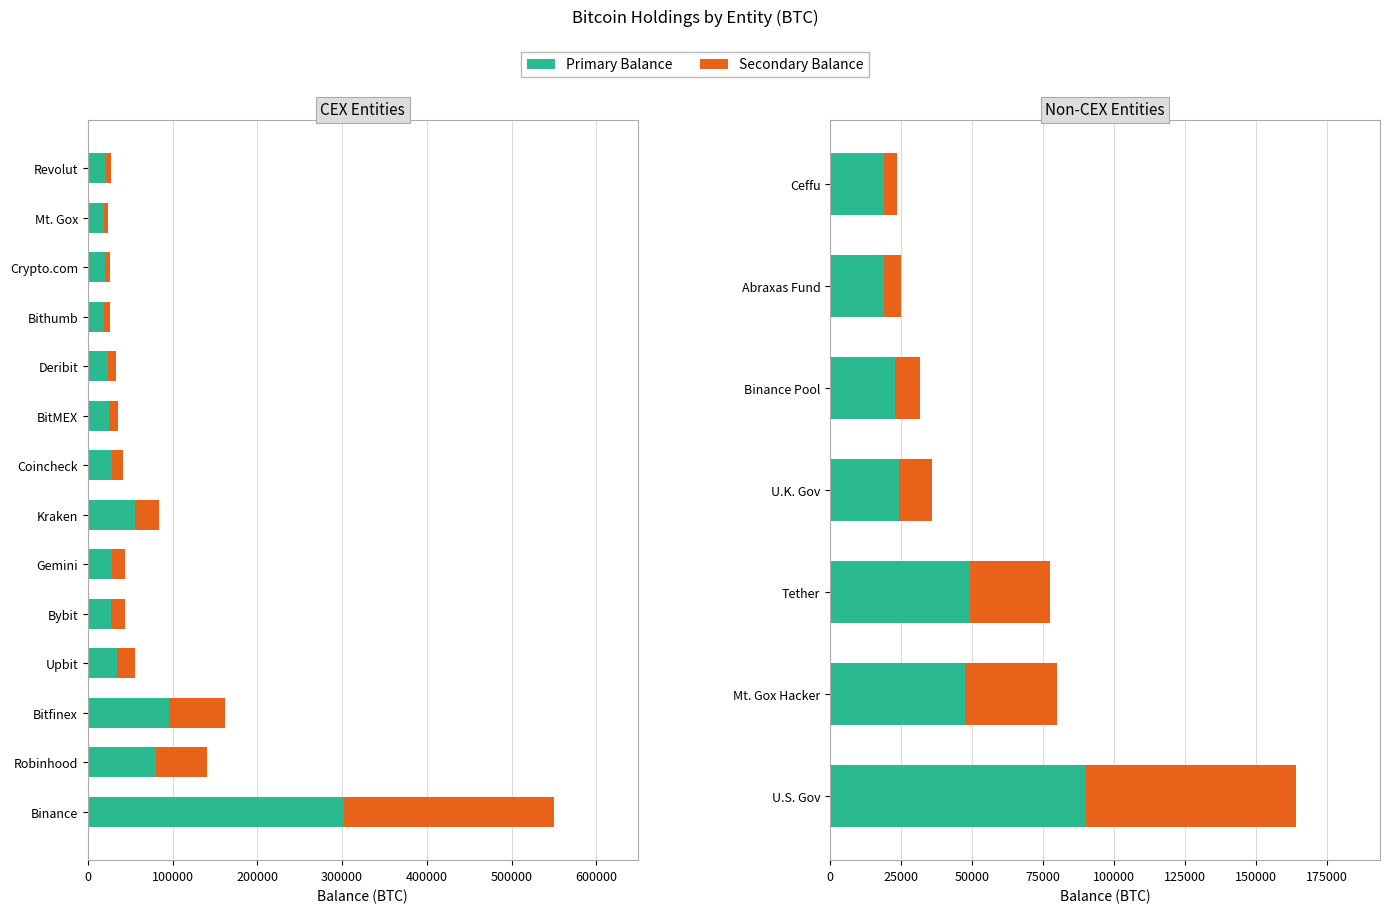

Count the number of data series in this chart.

2